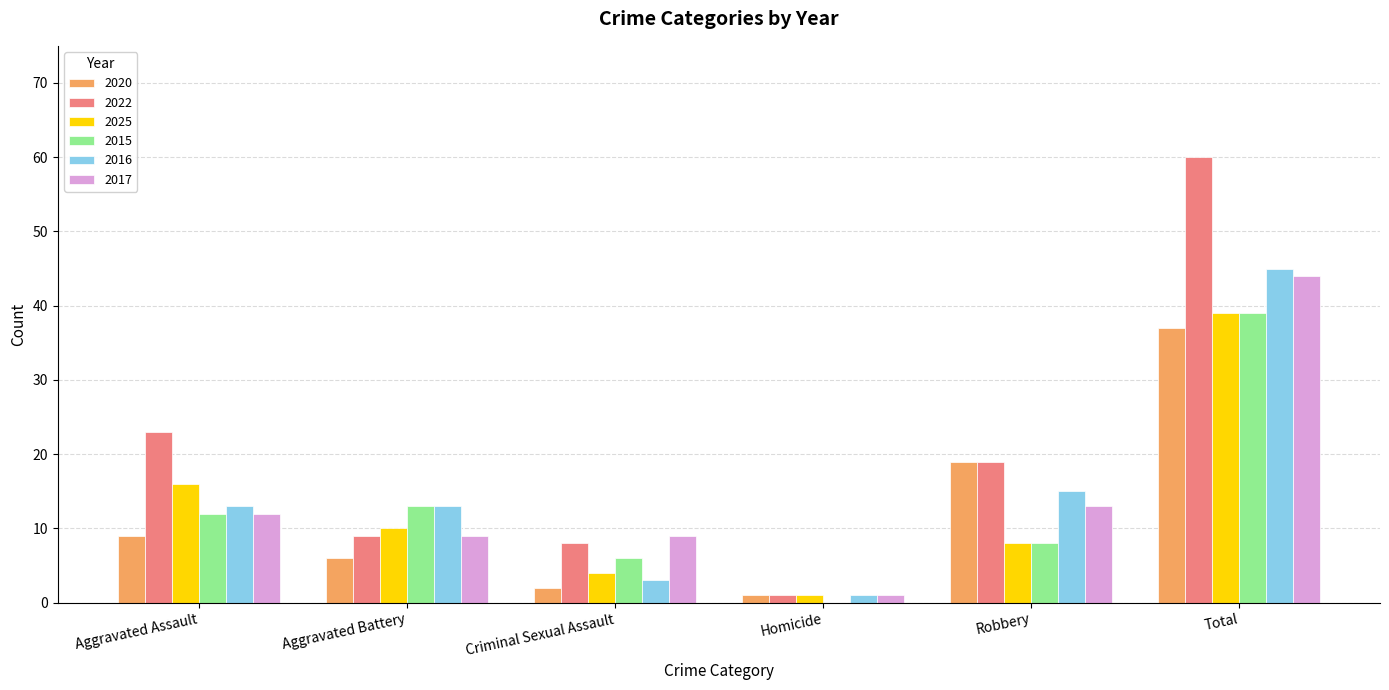

Does the chart contain stacked bars?

No